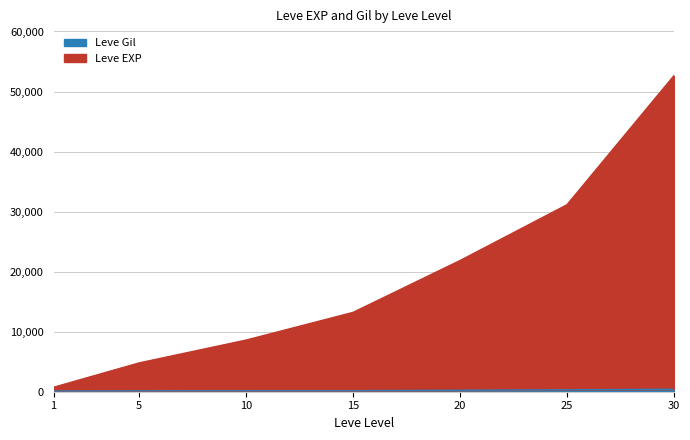

List the series in order of their peak value, highest first.

Leve EXP, Leve Gil